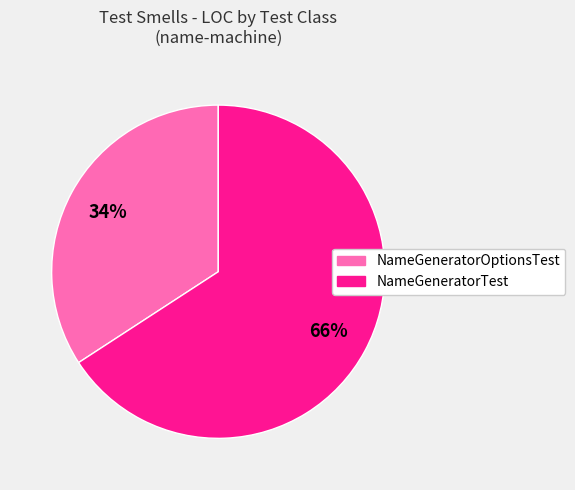

Which has a higher value, NameGeneratorTest or NameGeneratorOptionsTest?

NameGeneratorTest